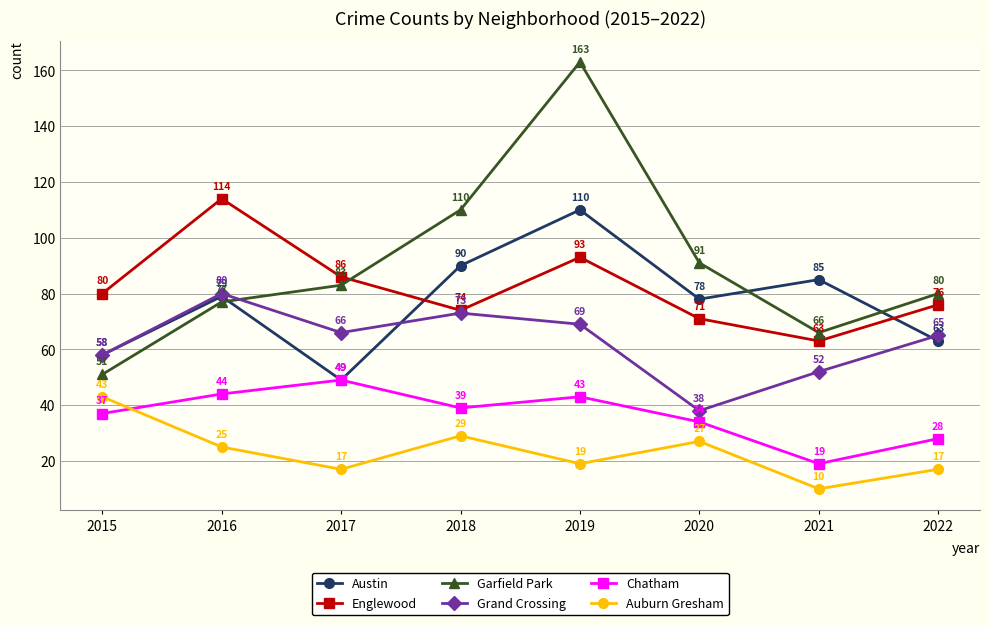

Where is Grand Crossing nearest to the value 59?

2015